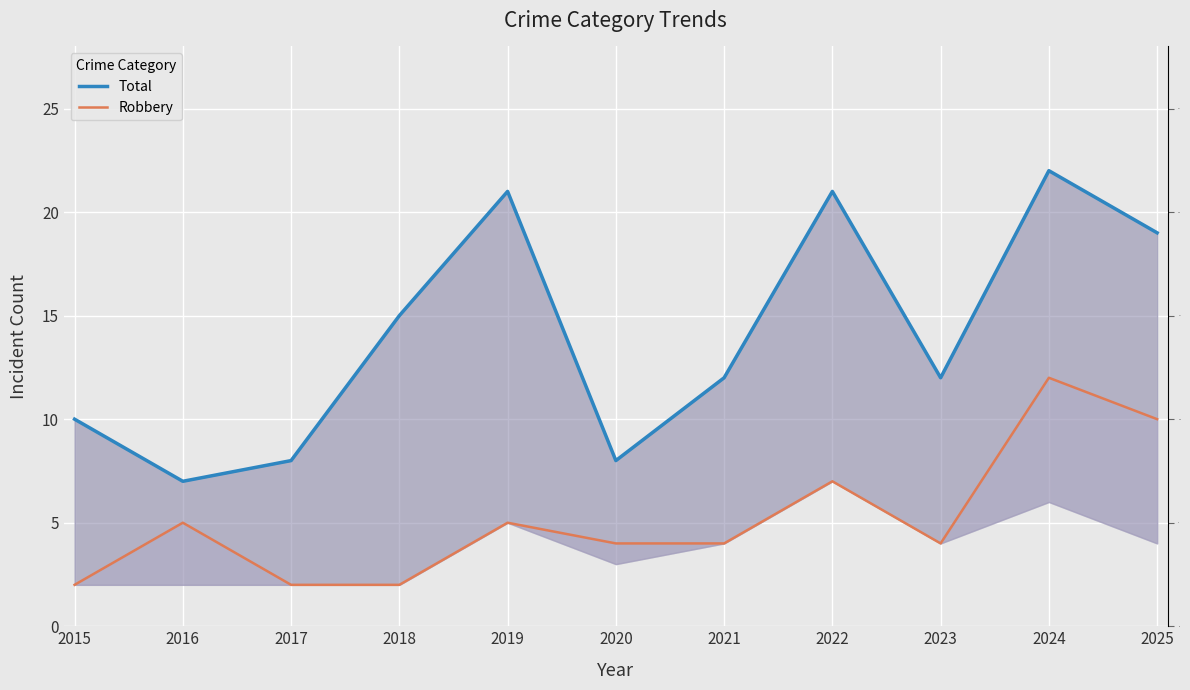

Reading right to left, list all the values displayed in this chart.

Total: 19	22	12	21	12	8	21	15	8	7	10
Robbery: 10	12	4	7	4	4	5	2	2	5	2